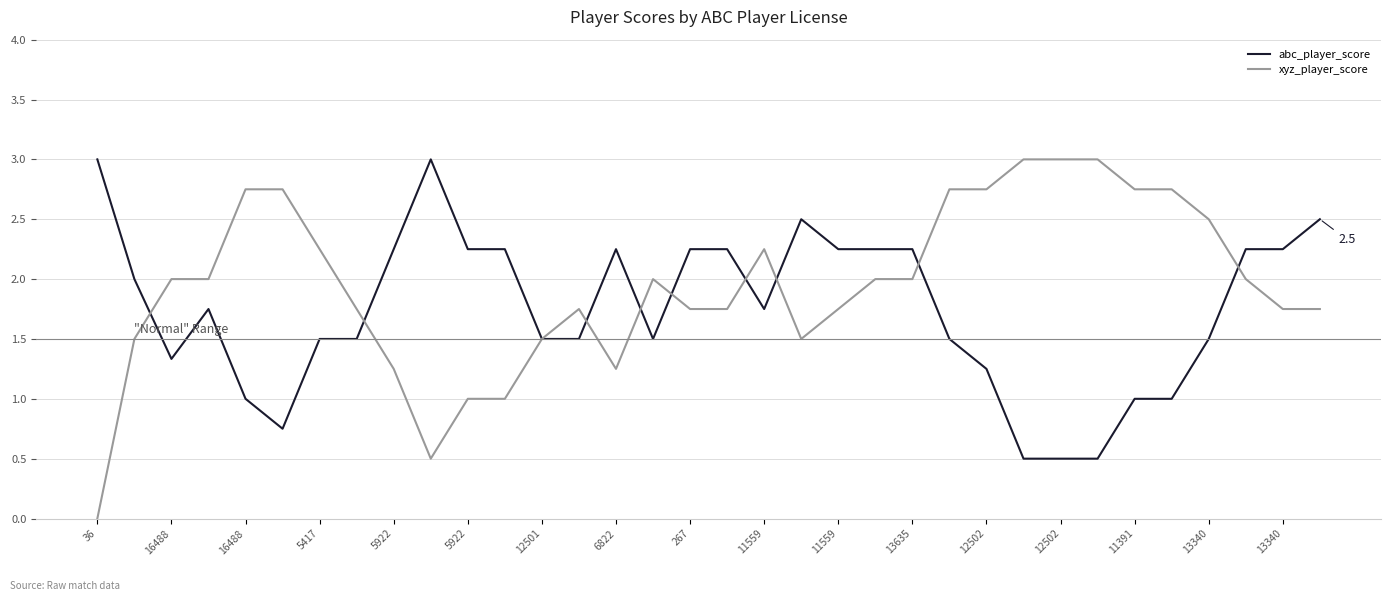

Which series has the largest total across all categories?

xyz_player_score